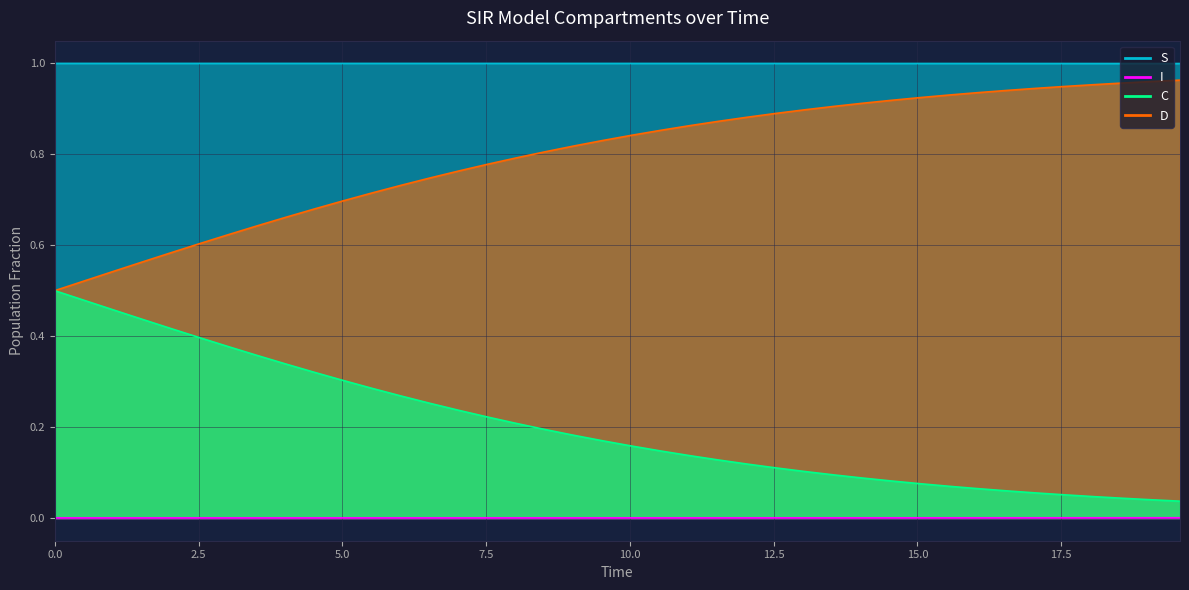

Which series has the largest total across all categories?

S